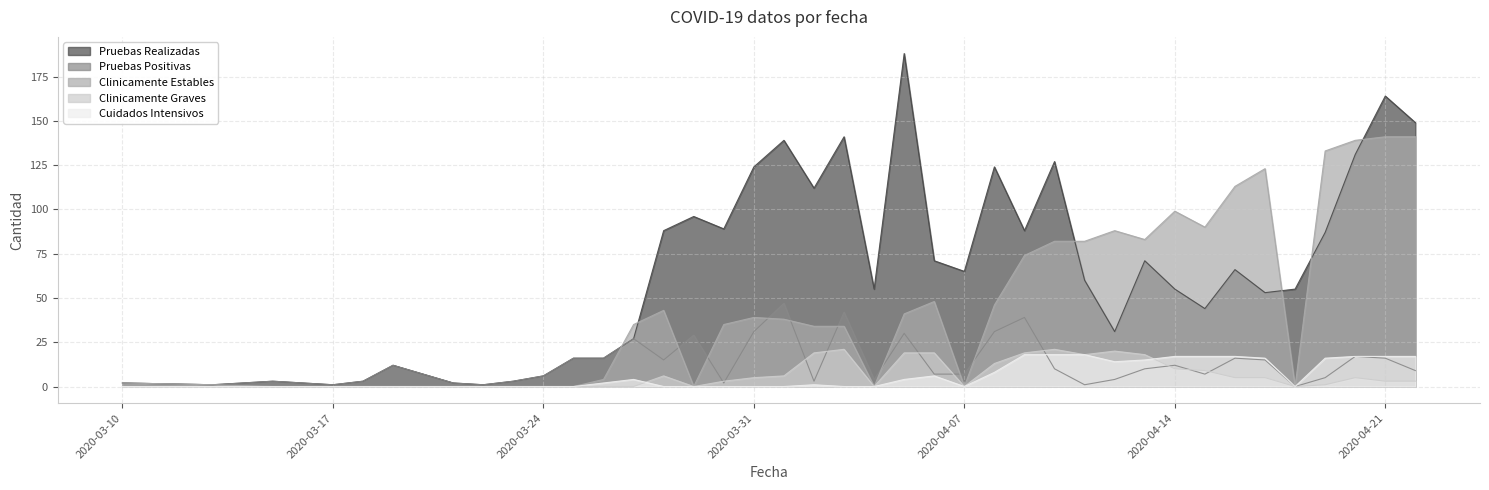

Which label corresponds to the smallest value in the chart?

2020-04-18